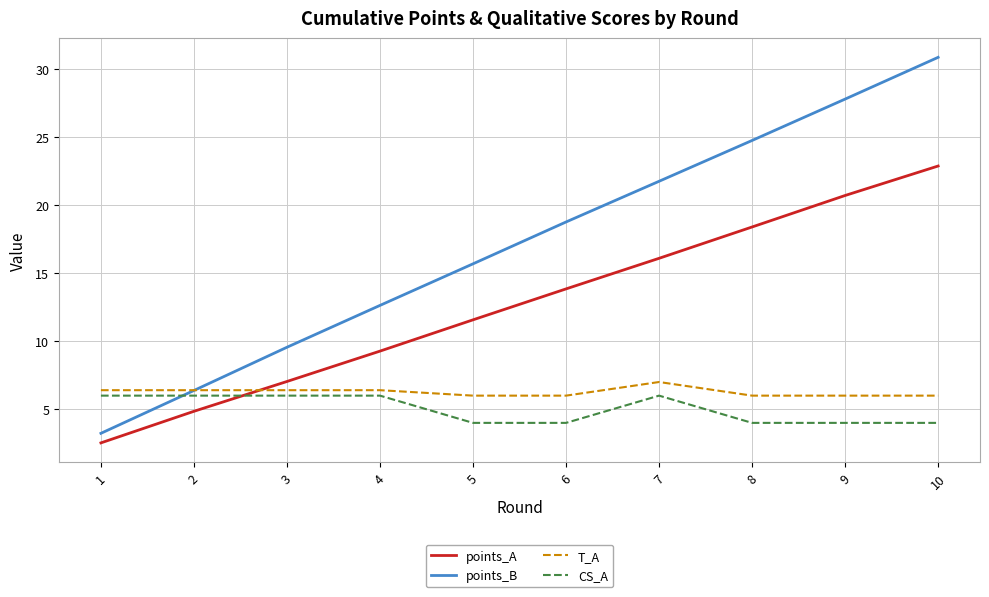

Is this an area chart (filled region under the line)?

No